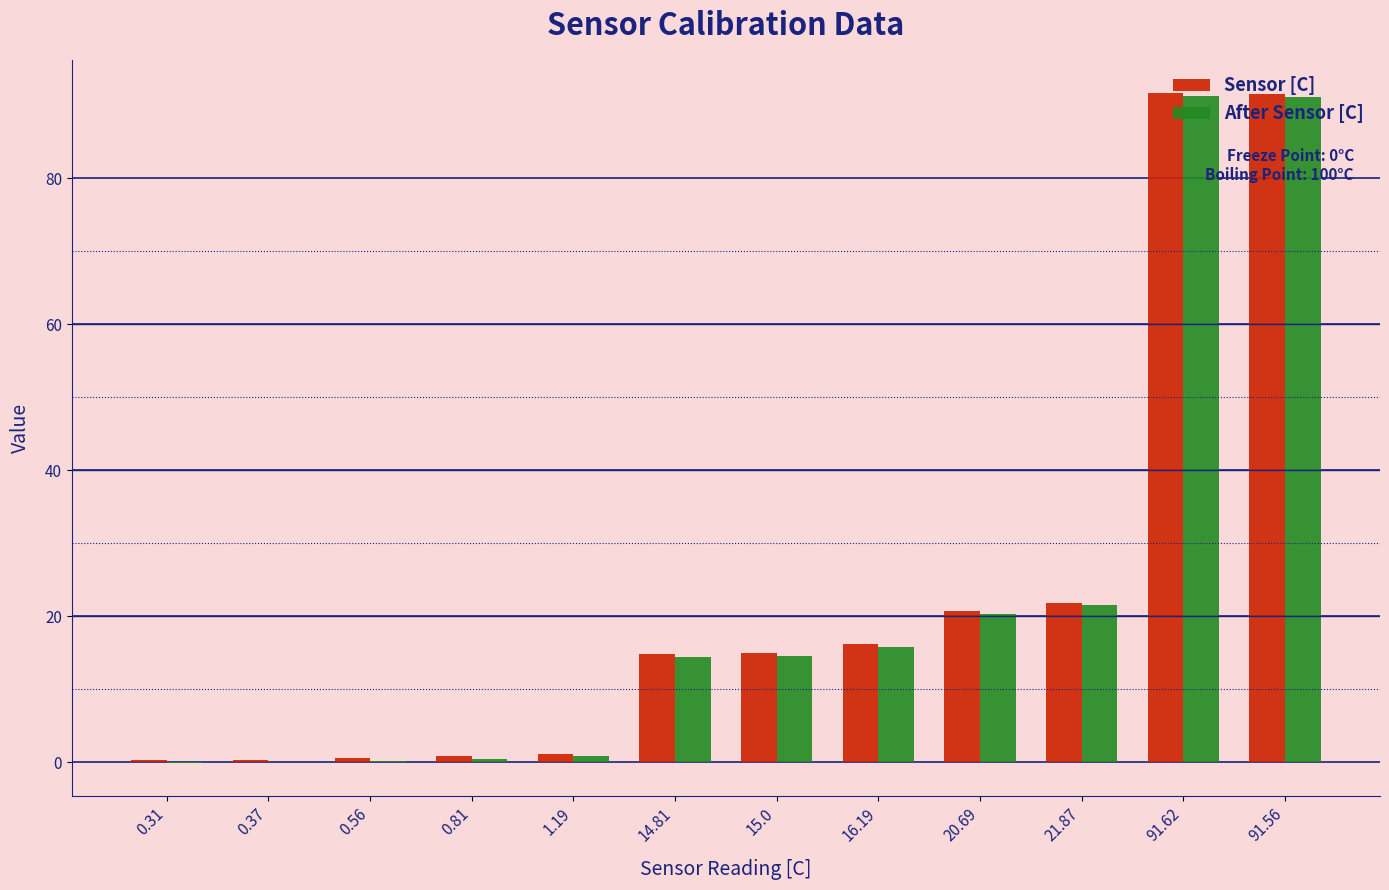

How many categories are shown in the chart?

12